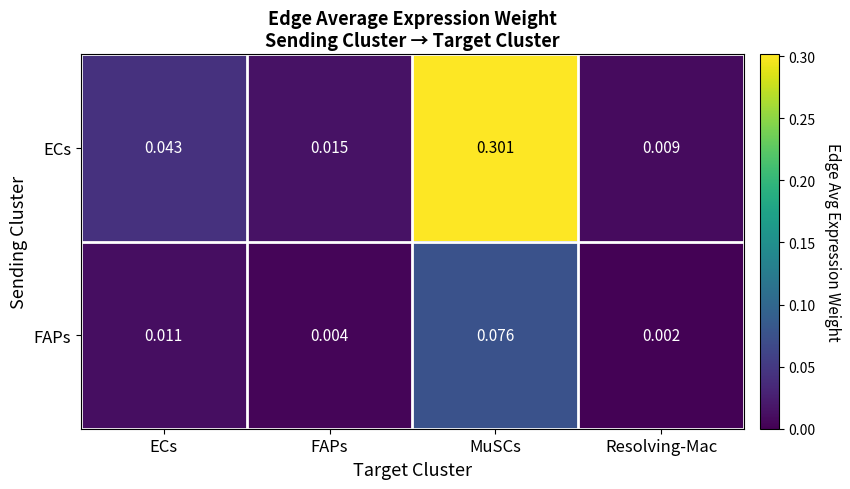

Is the value of ECs at ECs greater than the value of FAPs at Resolving-Mac?

Yes